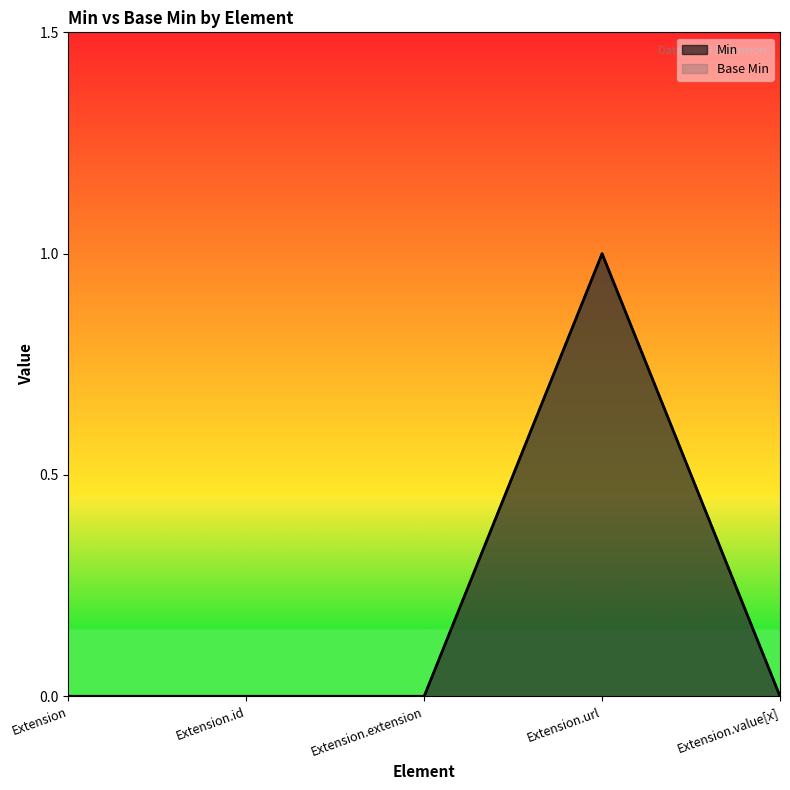

What is the label of the 5th point from the left?

Extension.value[x]